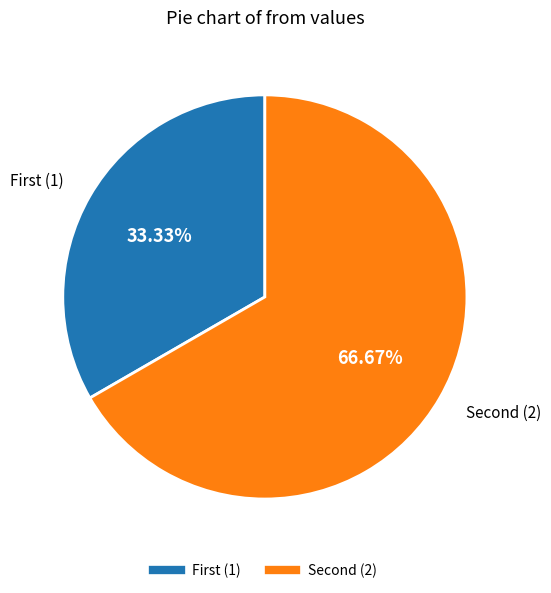

Count the number of slices in the pie.

2